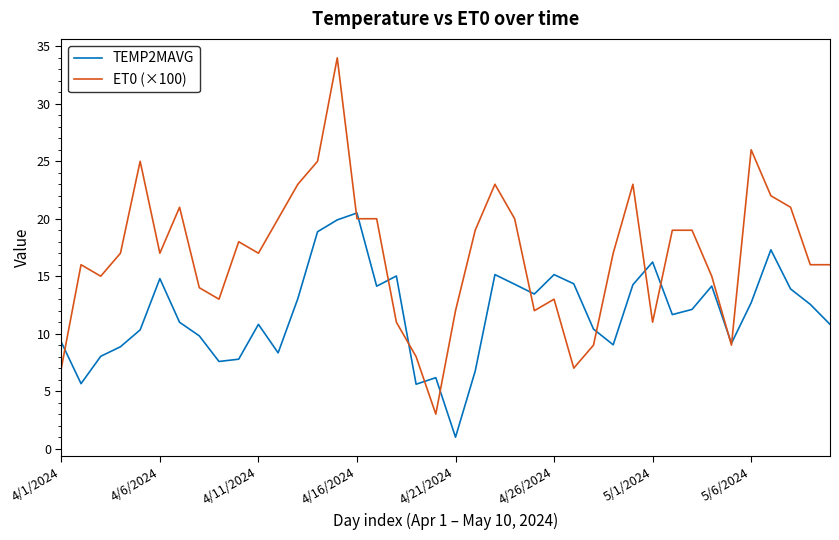

Which series has the largest range (max minus min)?

ET0 (×100)